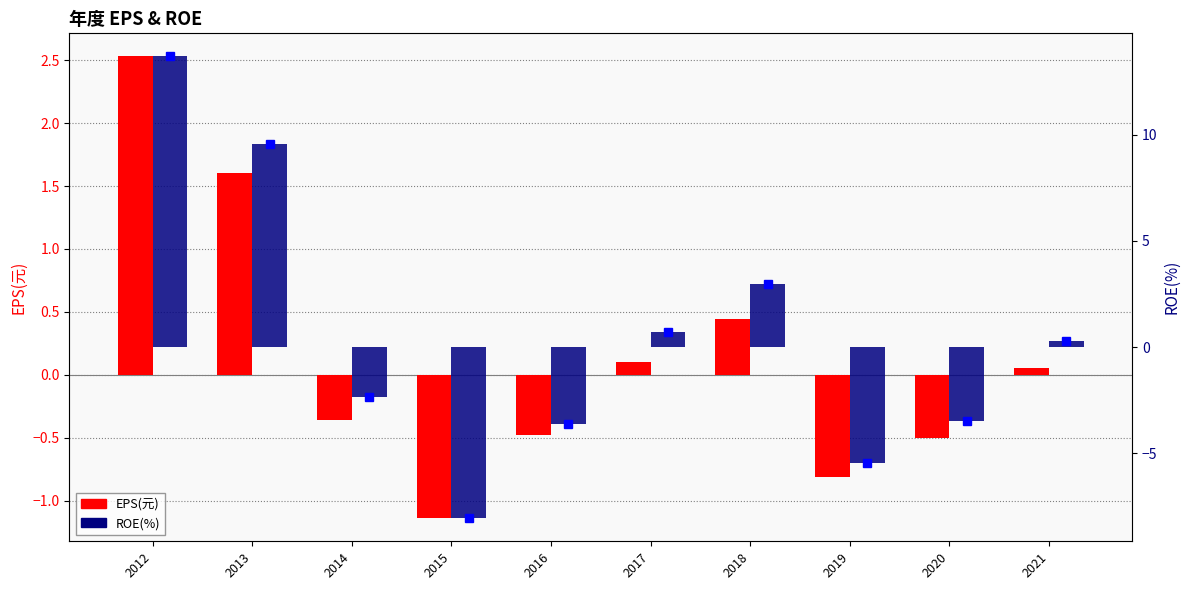

What is the total value across all series at 2014?

-2.7